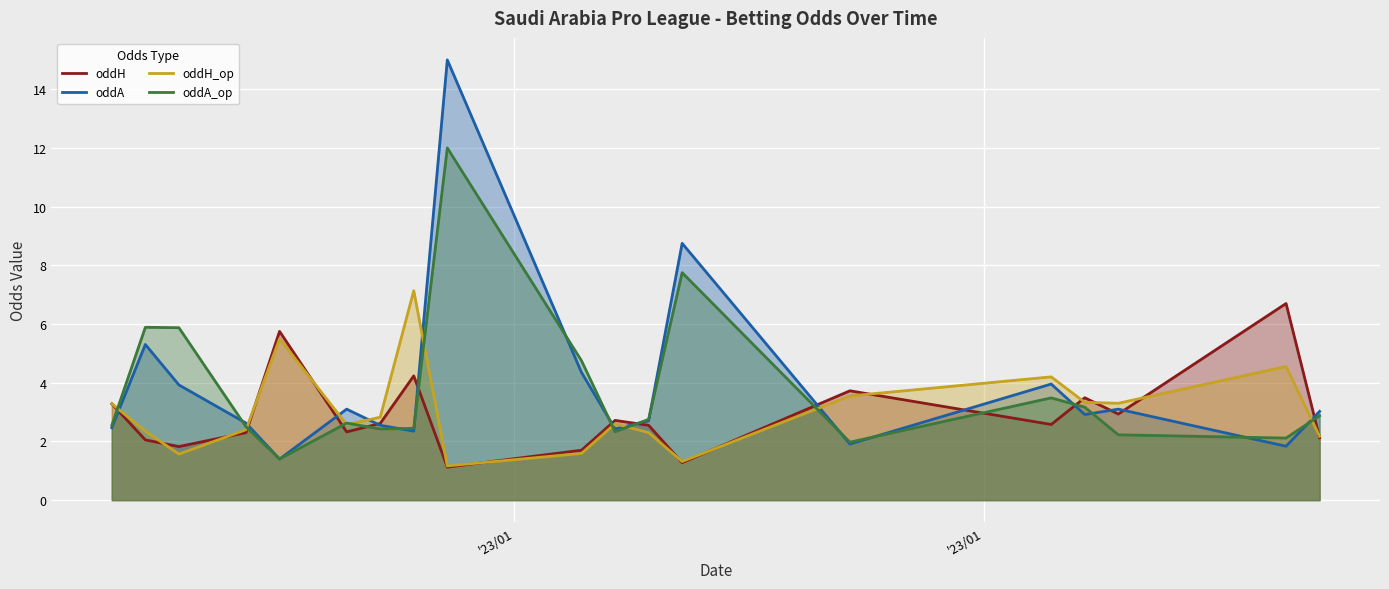

What is the greatest value displayed?

15.0